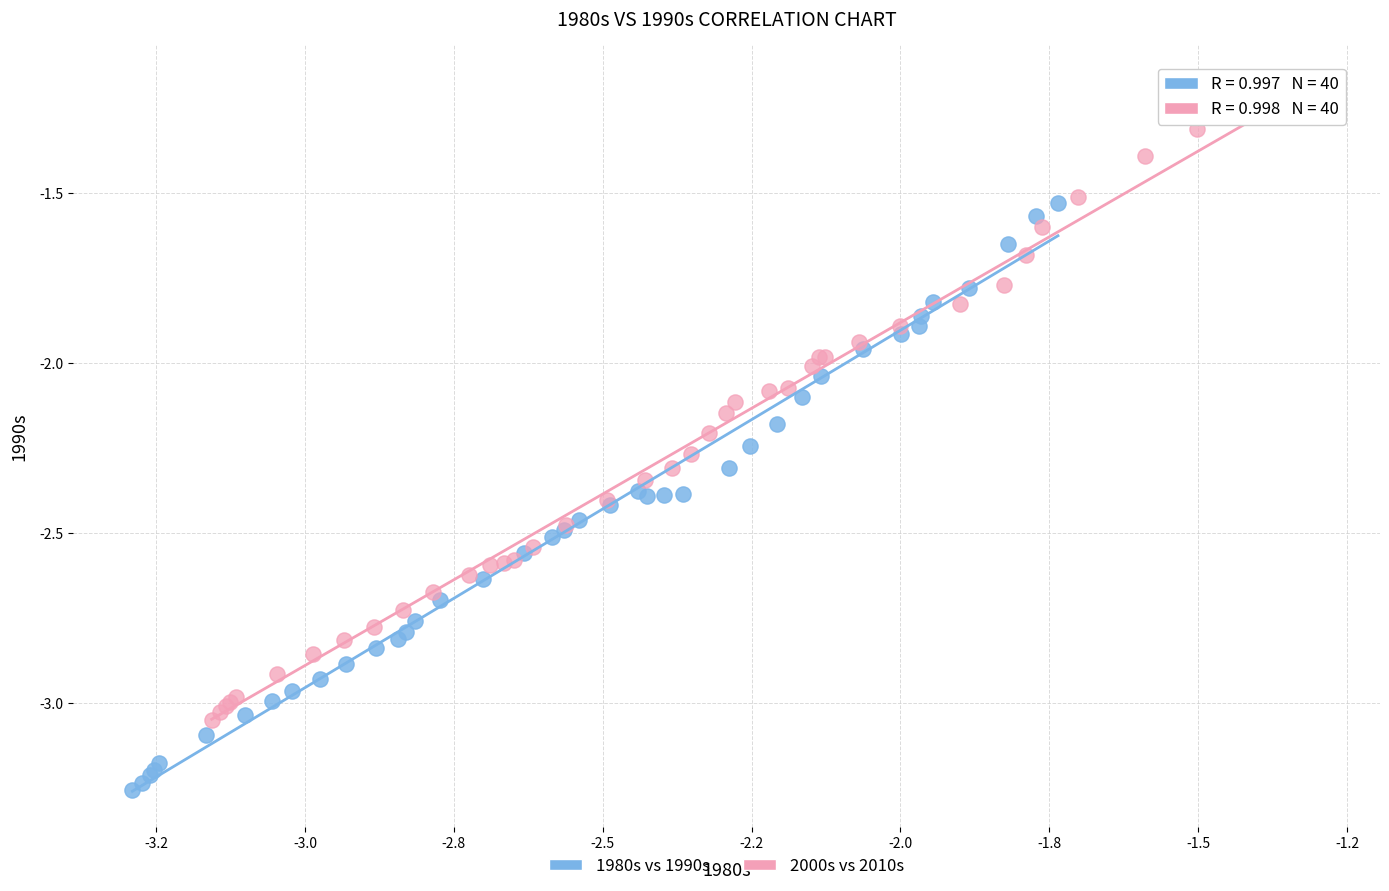

What are all the series names shown in the legend?

1980s vs 1990s, 2000s vs 2010s